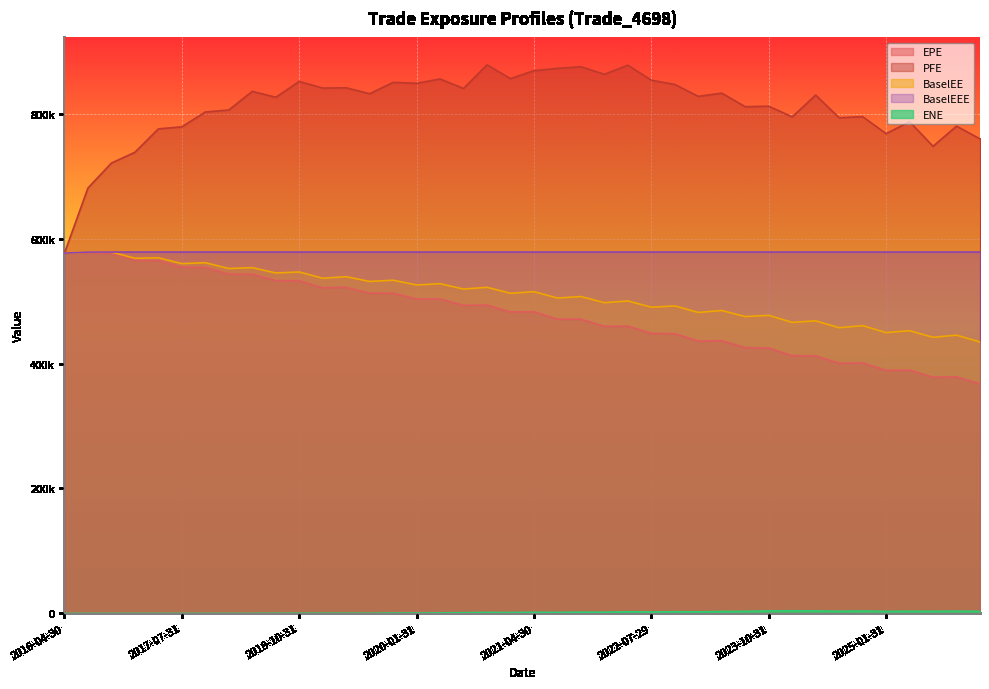

What is the label of the 31st point from the right?

2018-07-31